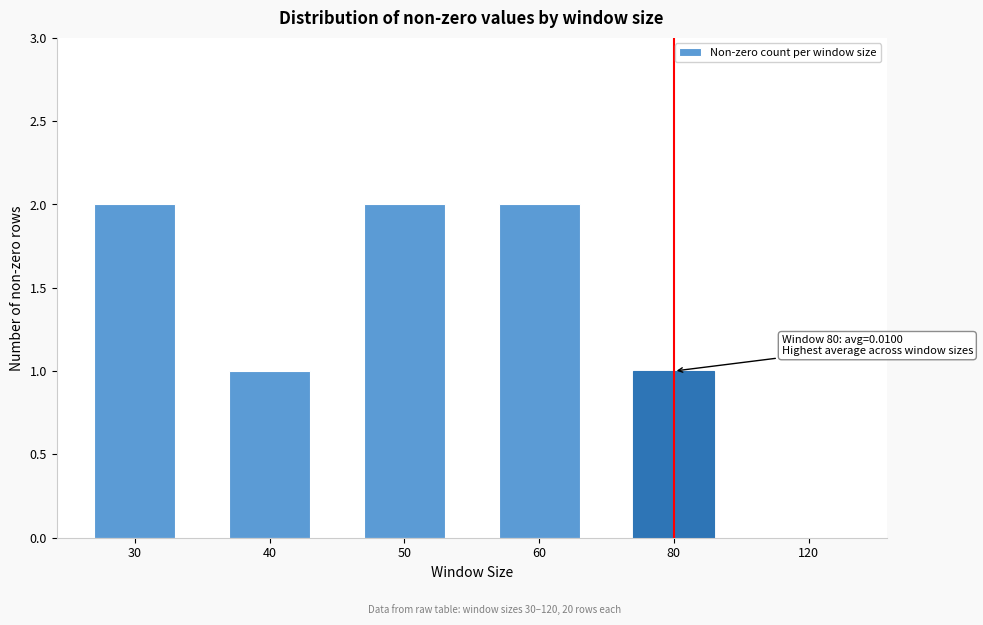

Reading right to left, what are all the values shown in this chart?

120=0	80=1	60=2	50=2	40=1	30=2